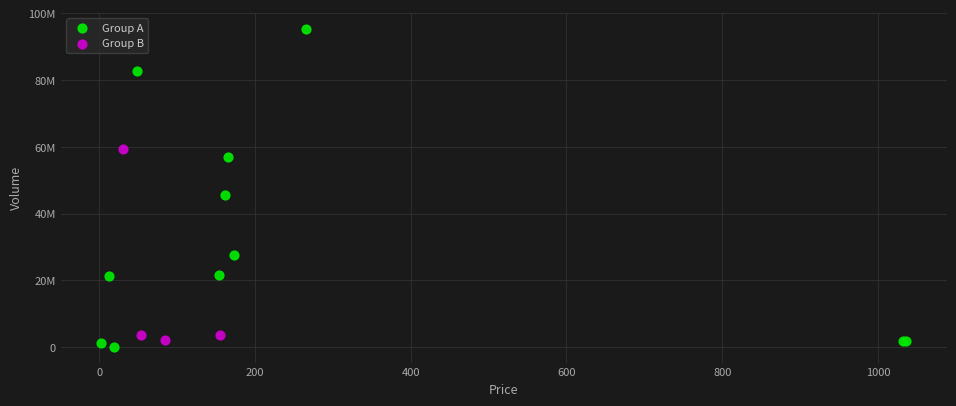

What are all the series names shown in the legend?

Group A, Group B